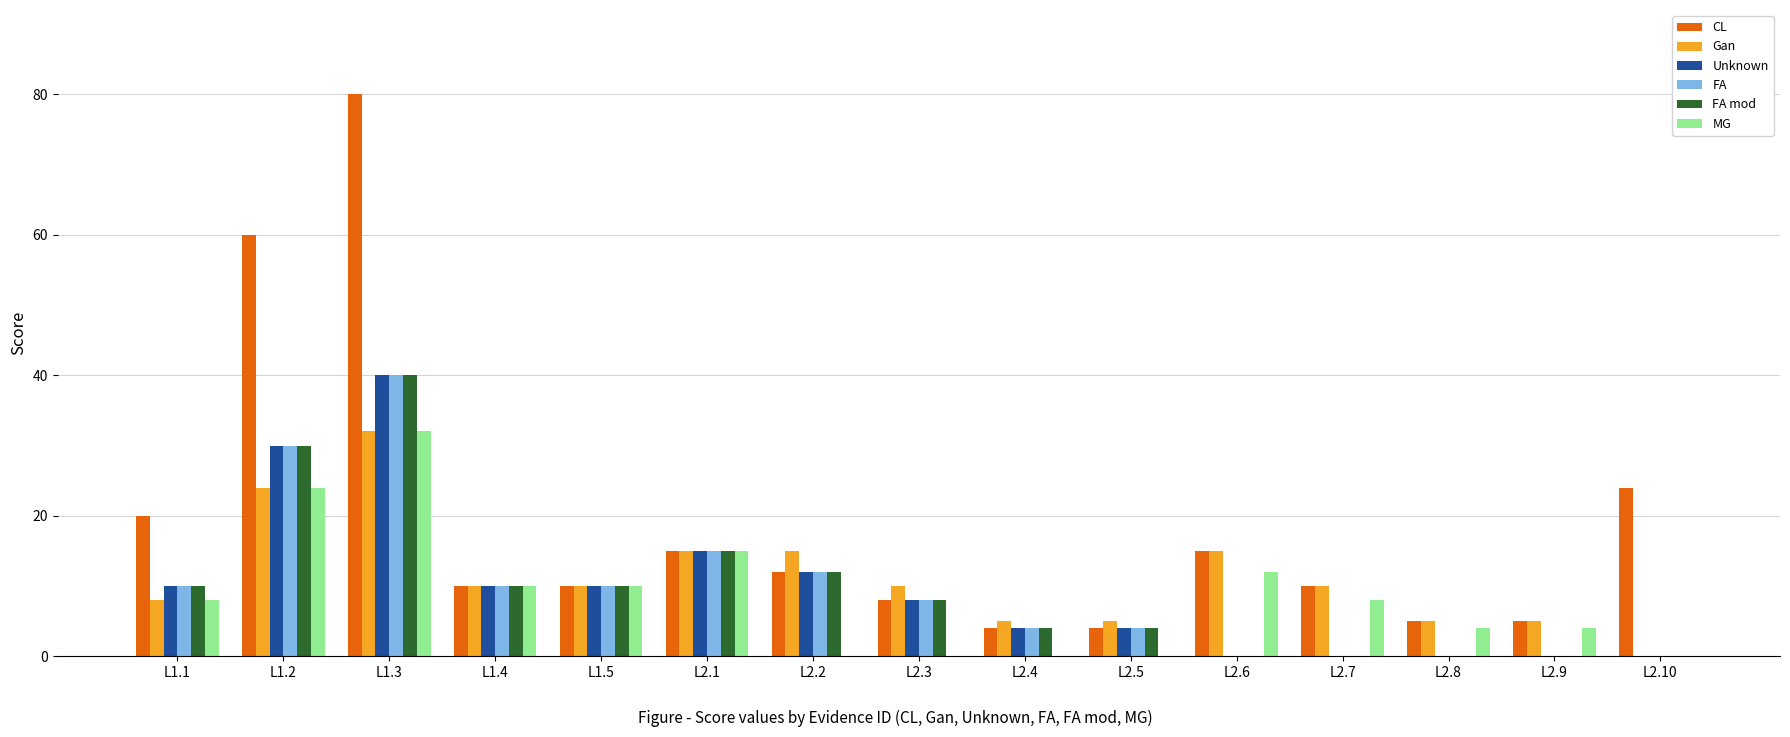

What is the maximum value shown in the chart?

80